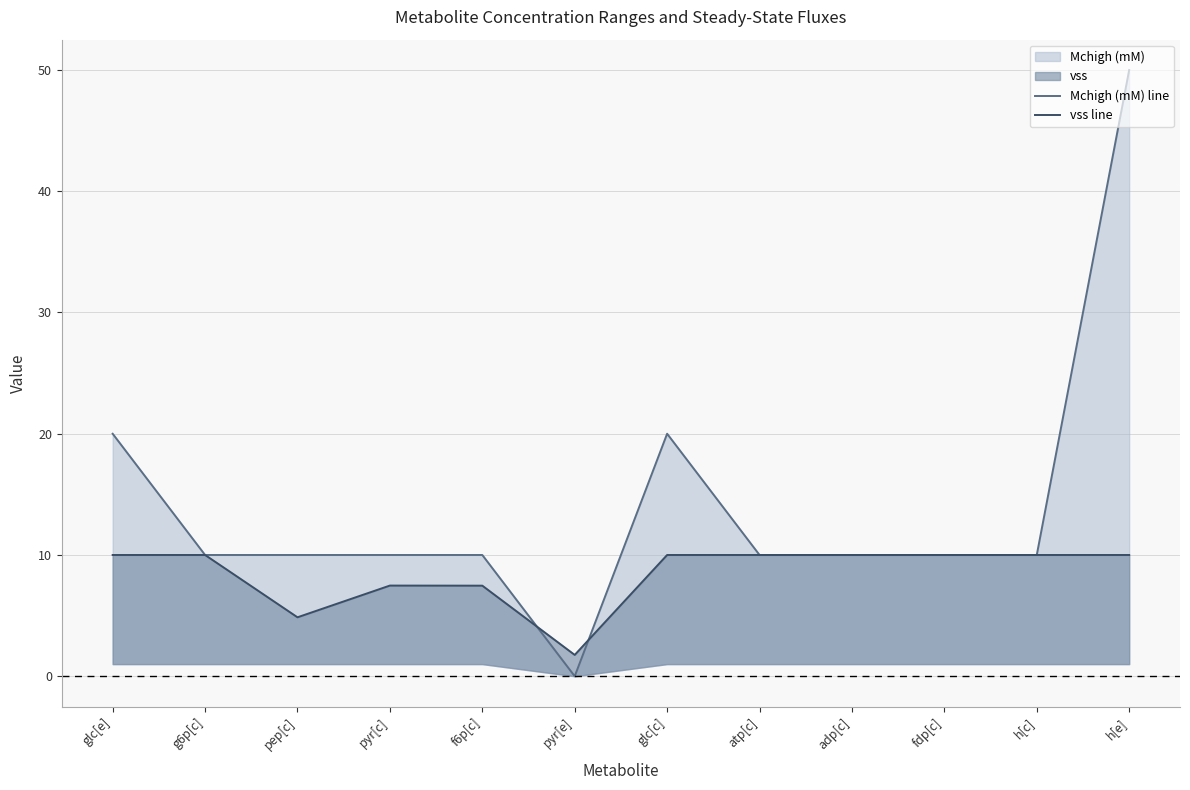

Where do Mchigh (mM) line and vss line first cross each other?

f6p[c] and pyr[e]